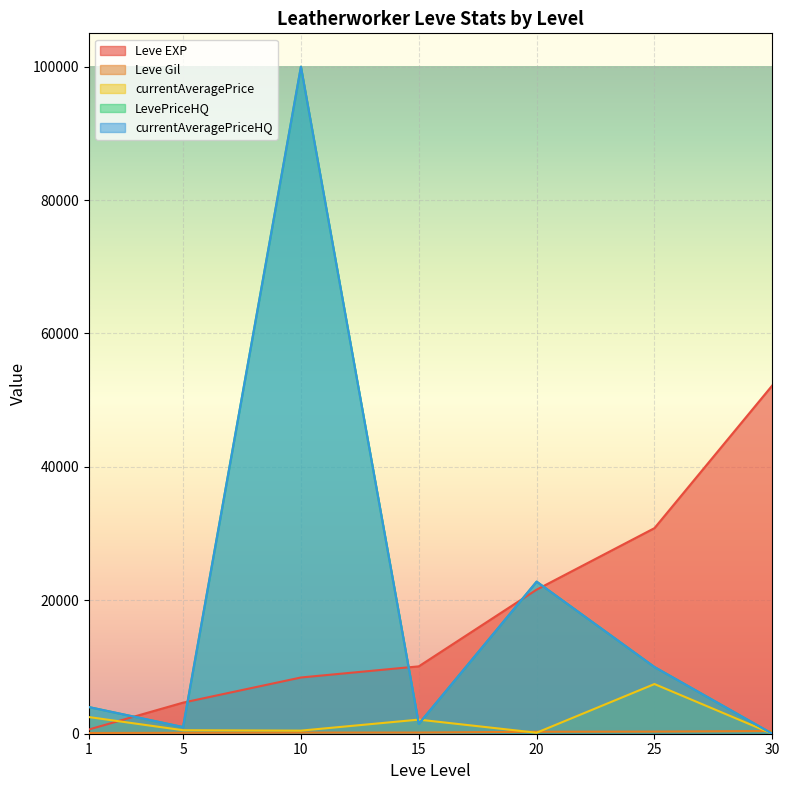

What is the spread (max minus min) of values at 20?

22650.0